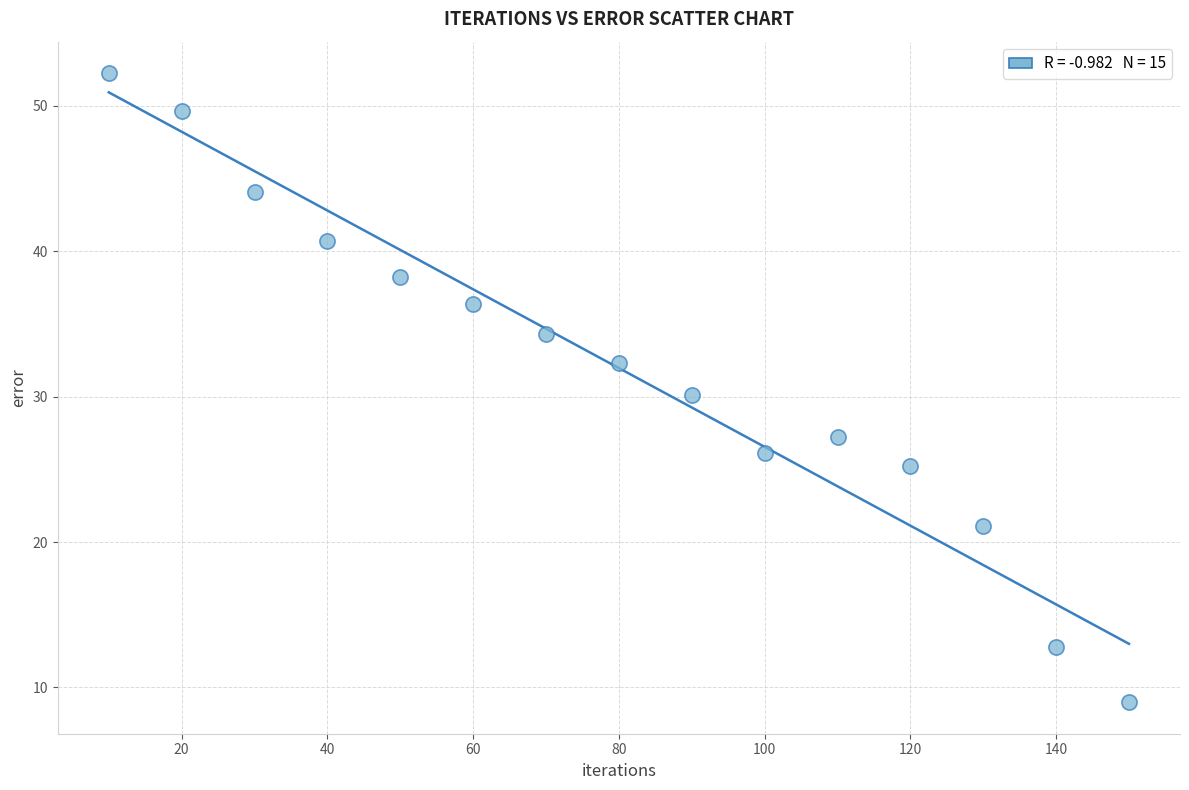

What is the range of Y values (max minus min)?

43.3